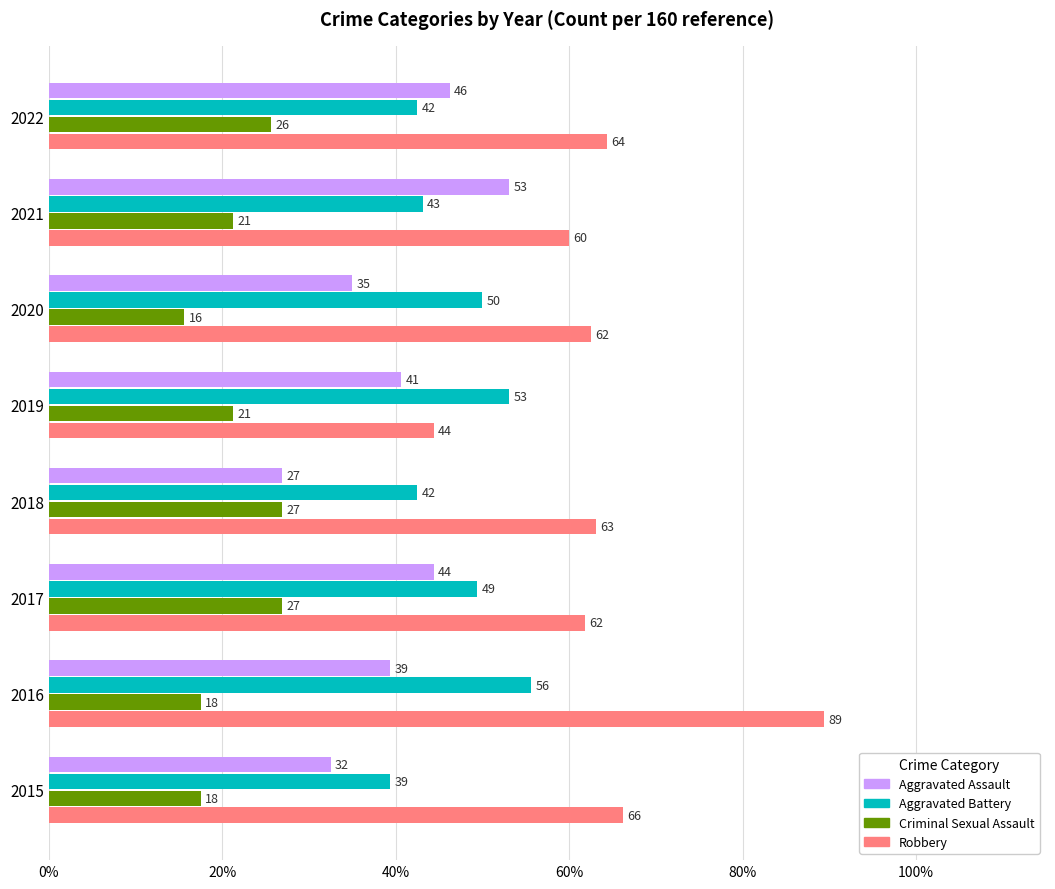

What are all the series names shown in the legend?

Aggravated Assault, Aggravated Battery, Criminal Sexual Assault, Robbery